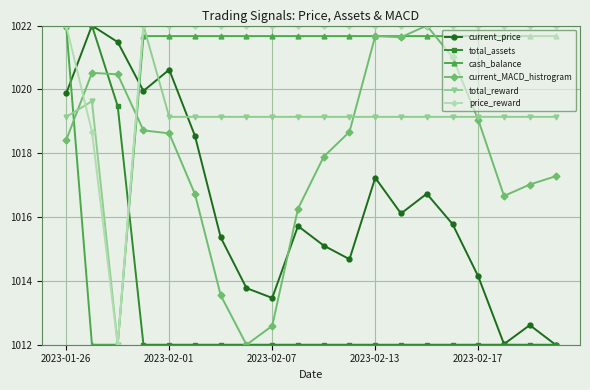

True or false: current_MACD_histrogram has more than 0 points higher than both neighbors.

True